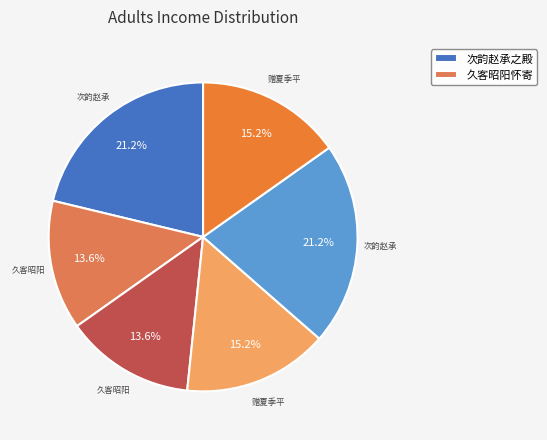

Which slice is the smallest?

久客昭阳怀寄李石麓殿撰二首 其一